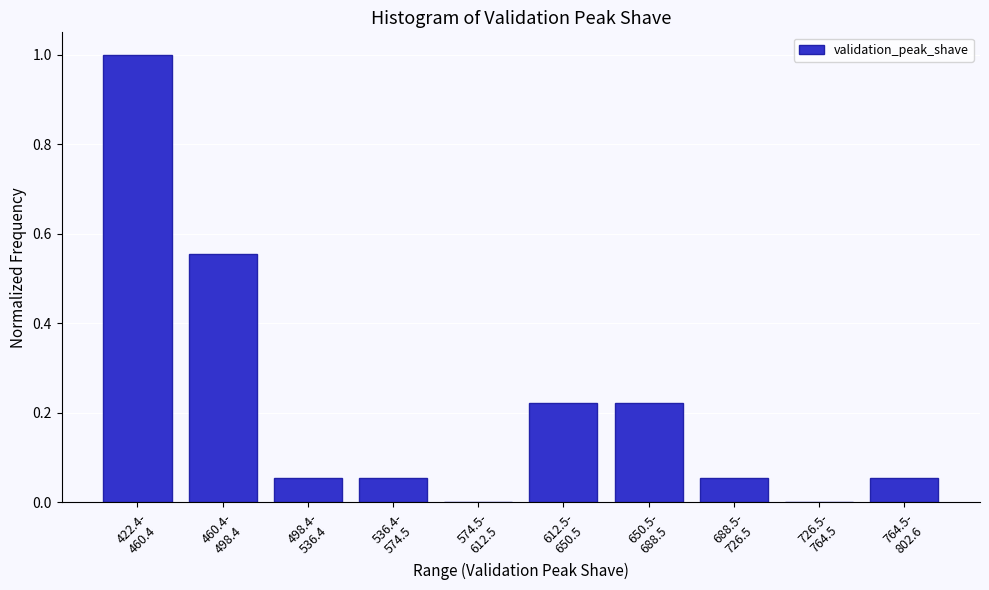

What is the greatest value displayed?

1.0